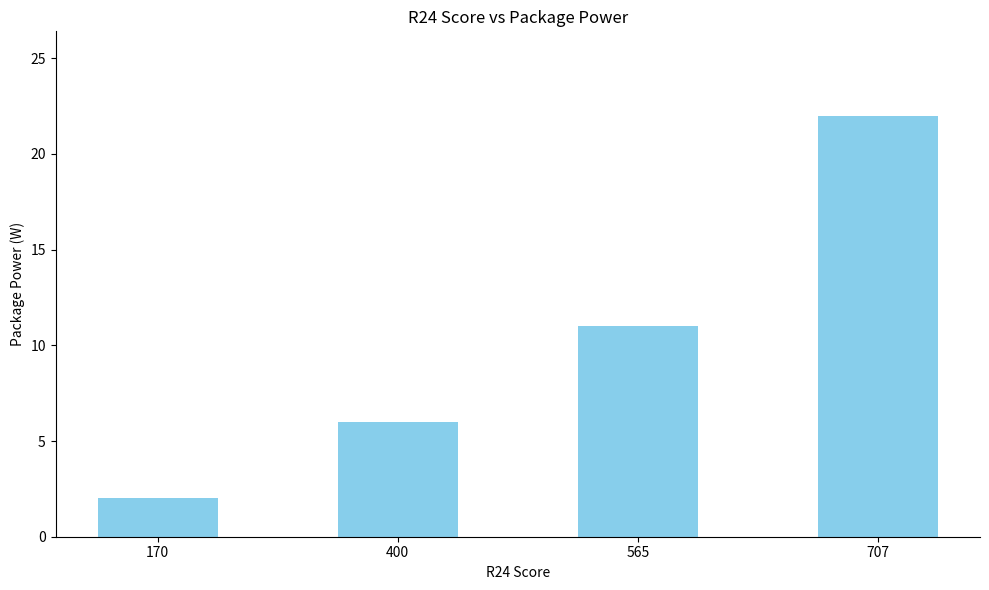

List the labels in order of value, smallest first.

170, 400, 565, 707